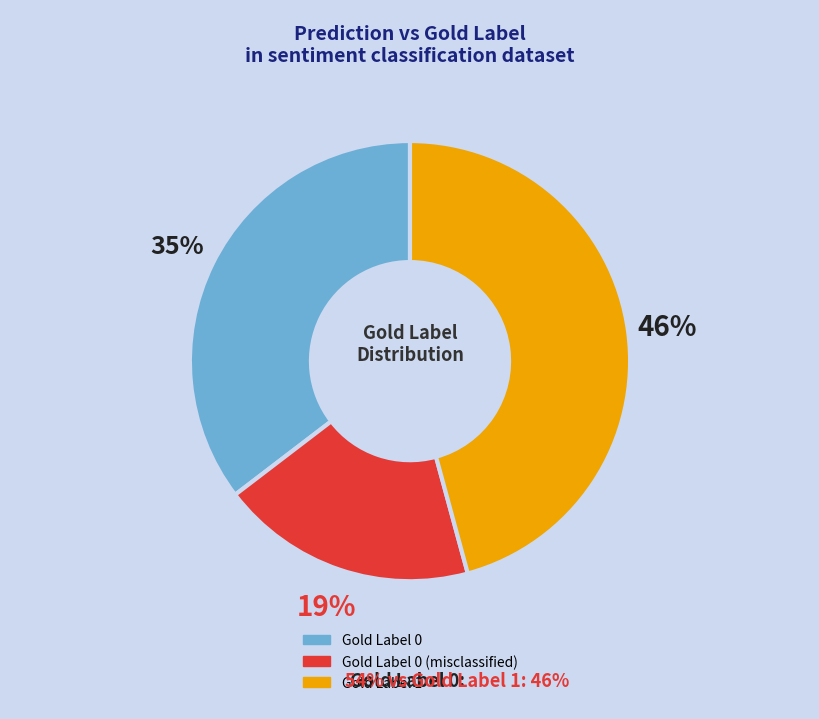

To the nearest percent, what is the difference between the largest and smallest slice percentages?

27%